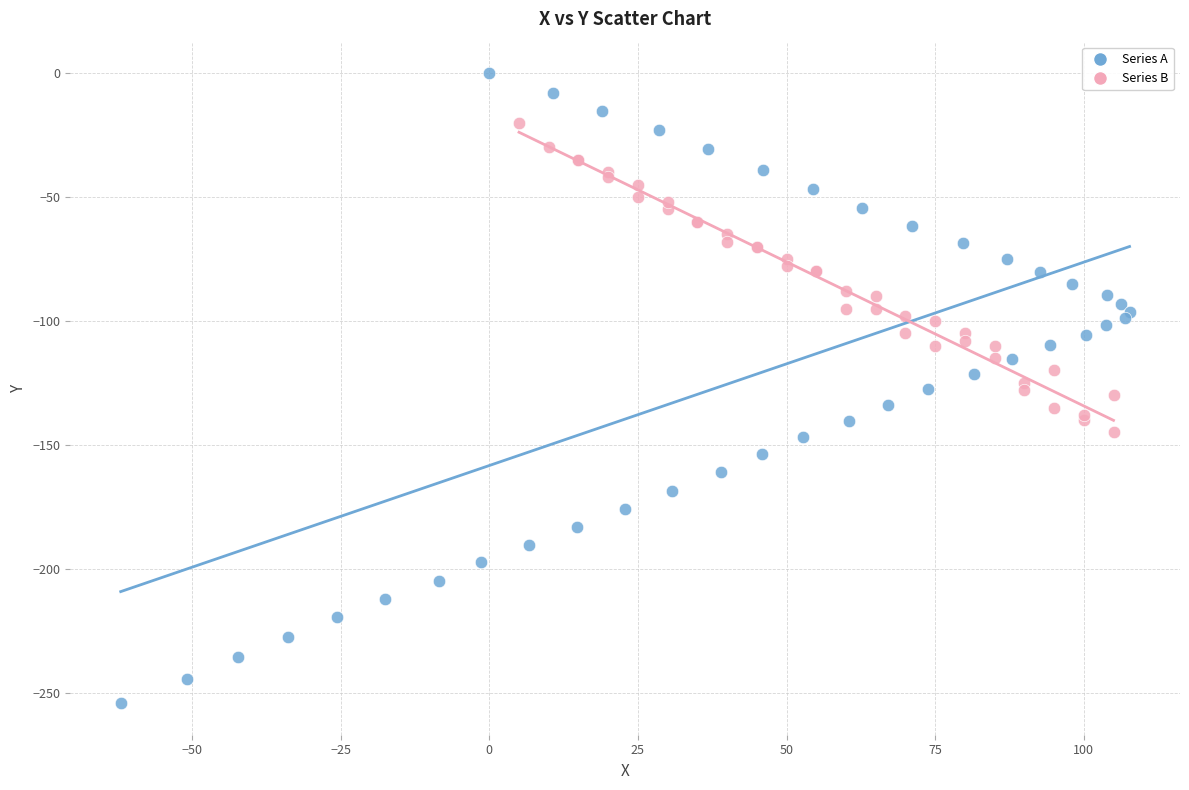

Which series has the widest spread of Y values?

Series A